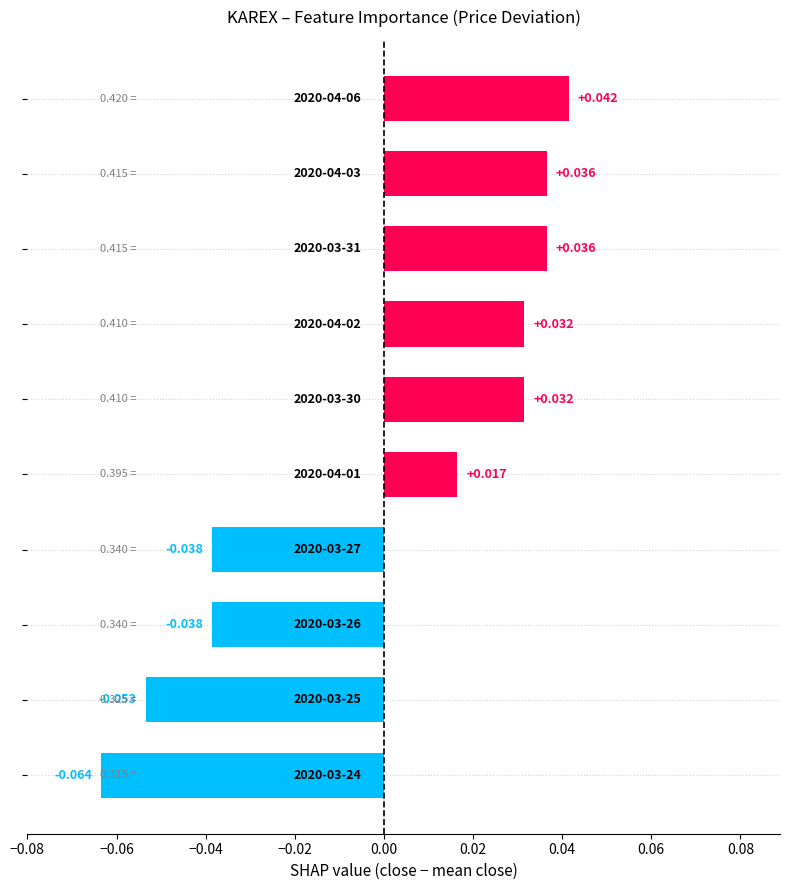

How many series are shown in this chart?

1